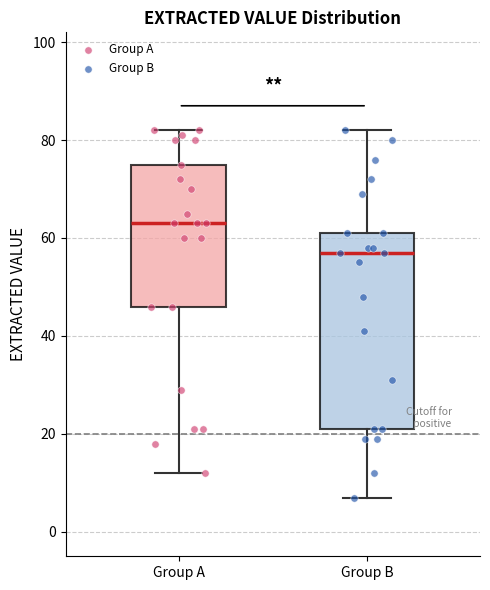

Where is the lower edge of the box for Group B on the y-axis? The values are not printed on the chart, so give them approximately, as read against the axis.

22